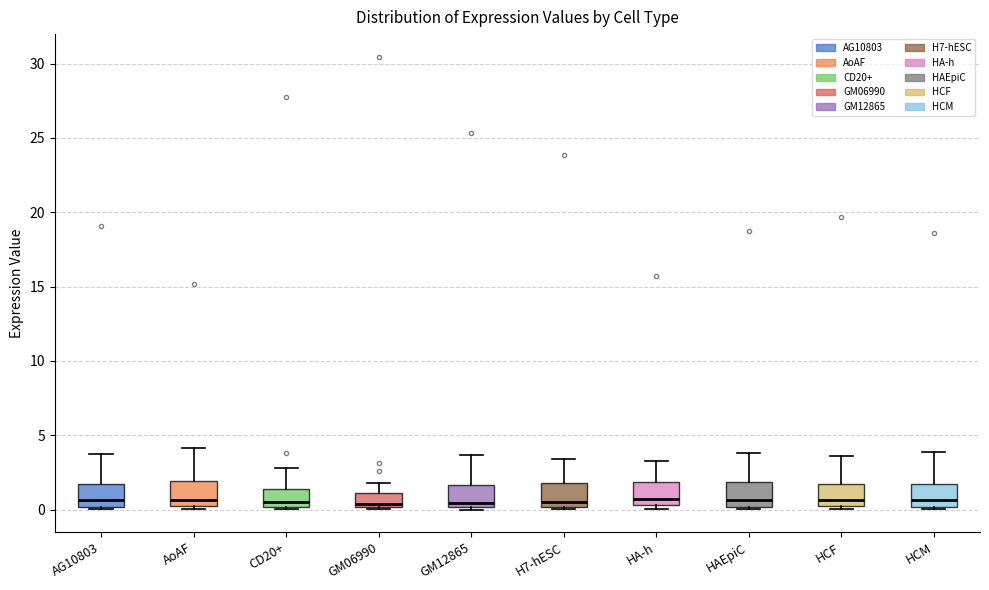

Reading left to right, read every box against the y-axis: the position of its median line, the range the box covers, and the ends of its whiskers. The values are not printed on the chart, so give them approximately, as read against the axis.

AG10803: median 0.5, box 0.0 to 1.5, whiskers 0.0 to 4.0
AoAF: median 0.5 (just above the box's lower edge), box 0.5 to 2.0, whiskers 0.0 to 4.0
CD20+: median 0.5, box 0.0 to 1.5, whiskers 0.0 (just below the box's lower edge) to 3.0
GM06990: median 0.5, box 0.0 to 1.0, whiskers 0.0 to 2.0
GM12865: median 0.5, box 0.0 to 1.5, whiskers 0.0 to 3.5
H7-hESC: median 0.5, box 0.0 to 2.0, whiskers 0.0 to 3.5
HA-h: median 0.5 (just above the box's lower edge), box 0.5 to 2.0, whiskers 0.0 to 3.5
HAEpiC: median 0.5, box 0.0 to 2.0, whiskers 0.0 (just below the box's lower edge) to 4.0
HCF: median 0.5, box 0.0 to 2.0, whiskers 0.0 (just below the box's lower edge) to 3.5
HCM: median 0.5, box 0.0 to 1.5, whiskers 0.0 (just below the box's lower edge) to 4.0